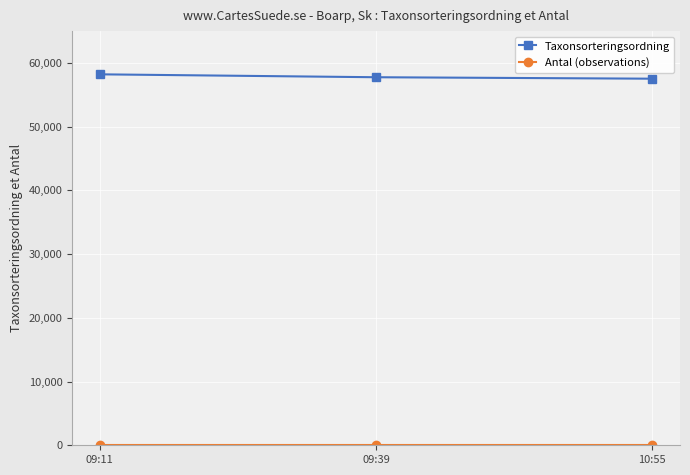

Which series has the largest total across all categories?

Taxonsorteringsordning